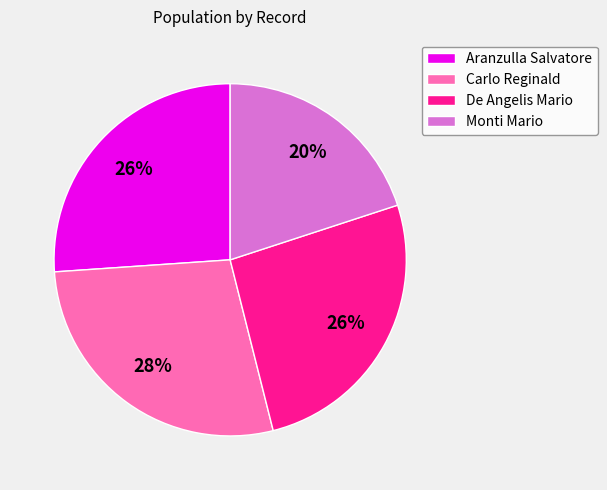

Is the sum of Aranzulla Salvatore and Monti Mario greater than half?

No